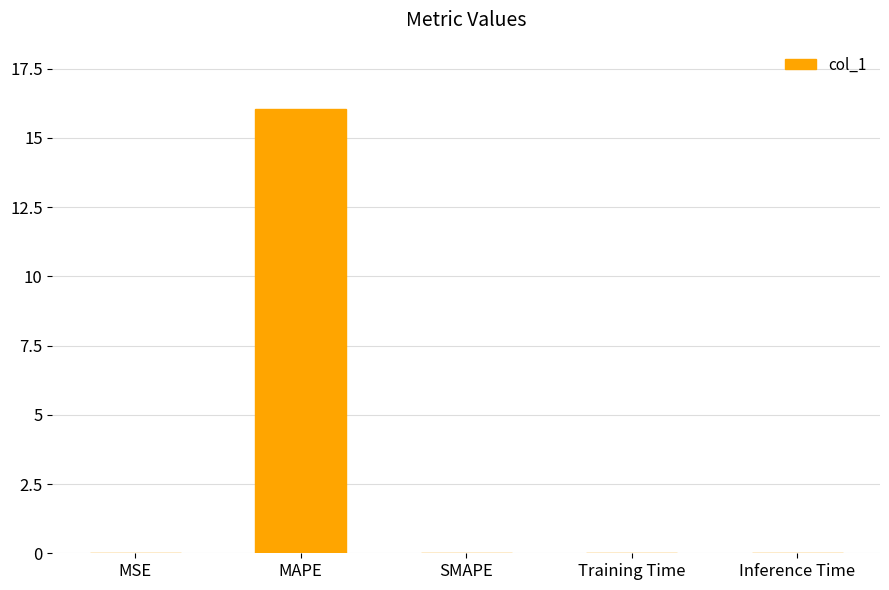

True or false: the data shows -10.1 at SMAPE.

False